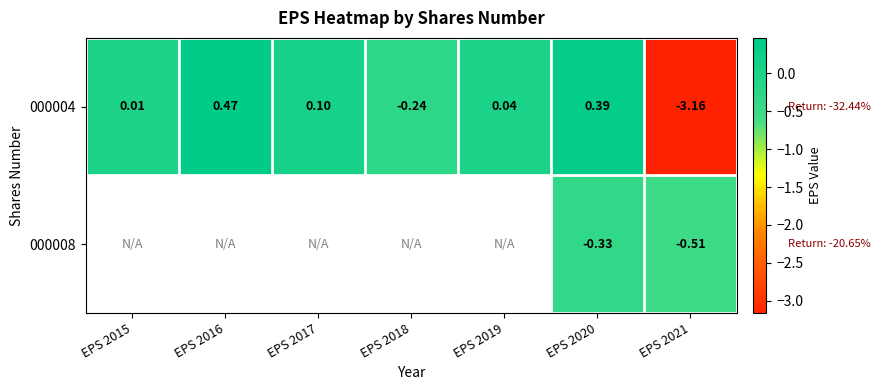

List the labels in order of 000004 value, smallest first.

EPS 2021, EPS 2018, EPS 2015, EPS 2019, EPS 2017, EPS 2020, EPS 2016